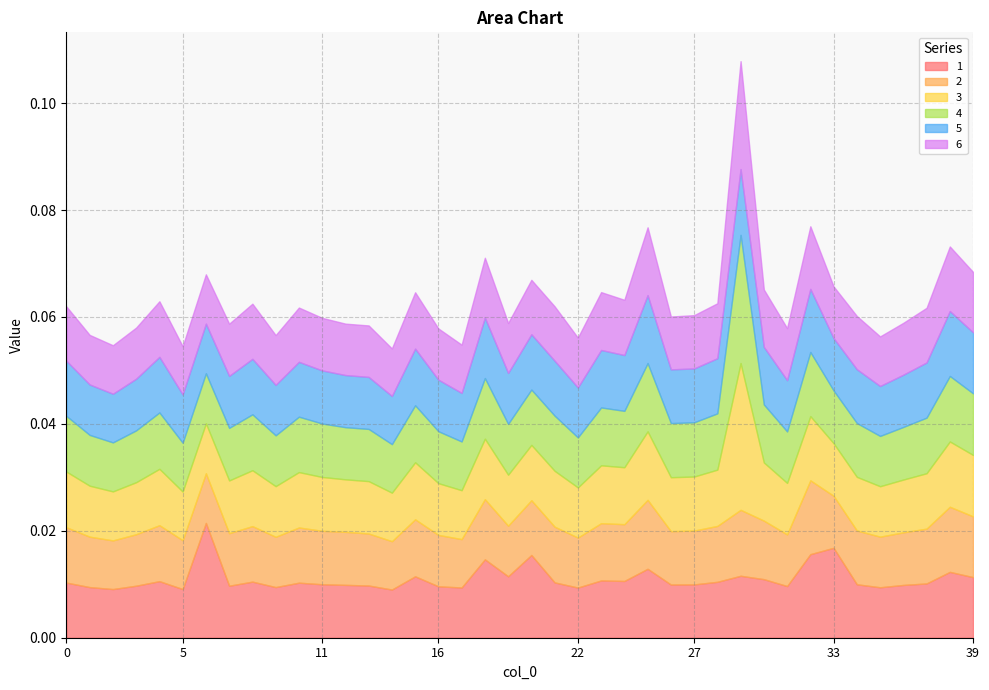

The 1 series shows 0.0 at 11. True or false?

False